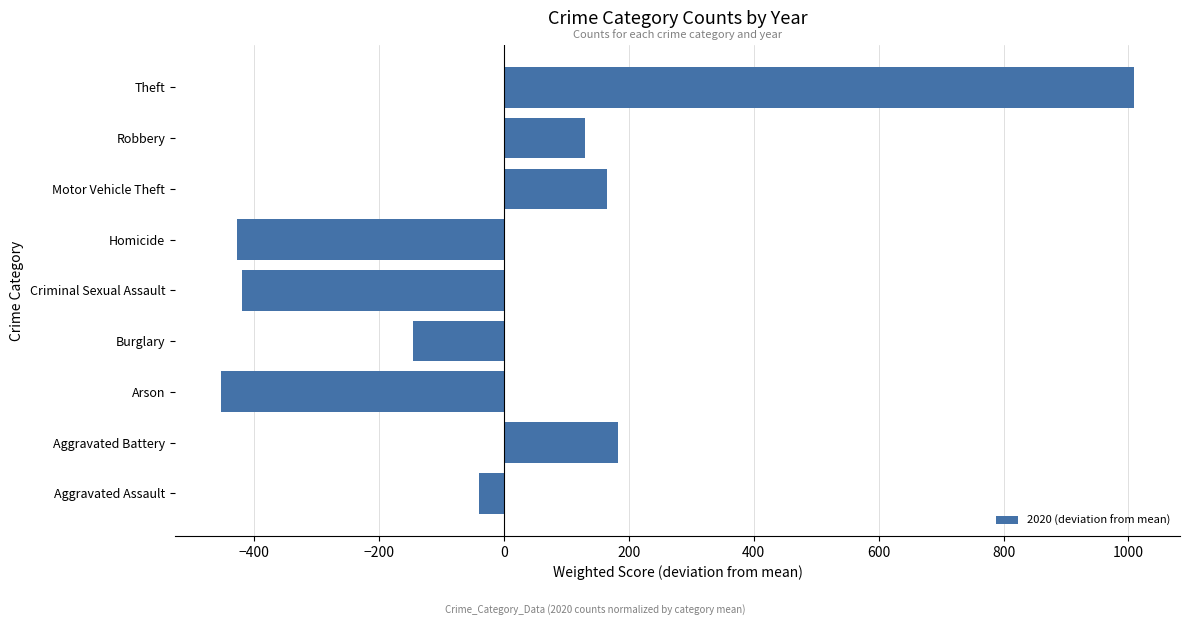

Are the bars grouped side by side (vs. stacked)?

No